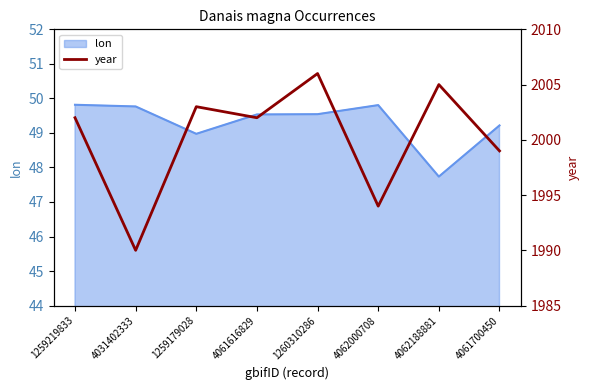

The lon series shows 49.2 at 4061700450. True or false?

True